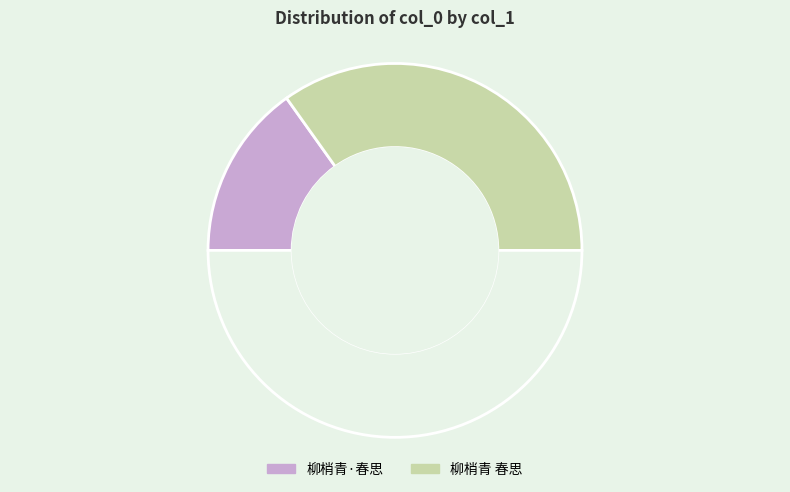

How many slices are in this pie chart?

3